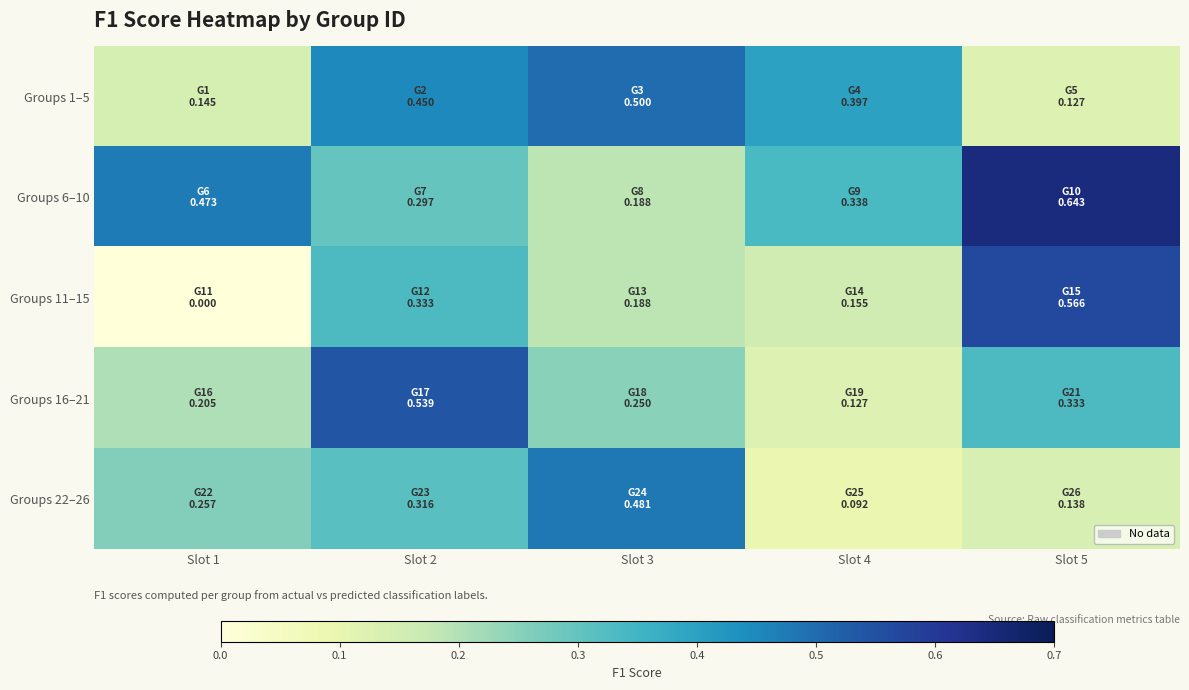

What is the maximum value shown in the chart?

0.6